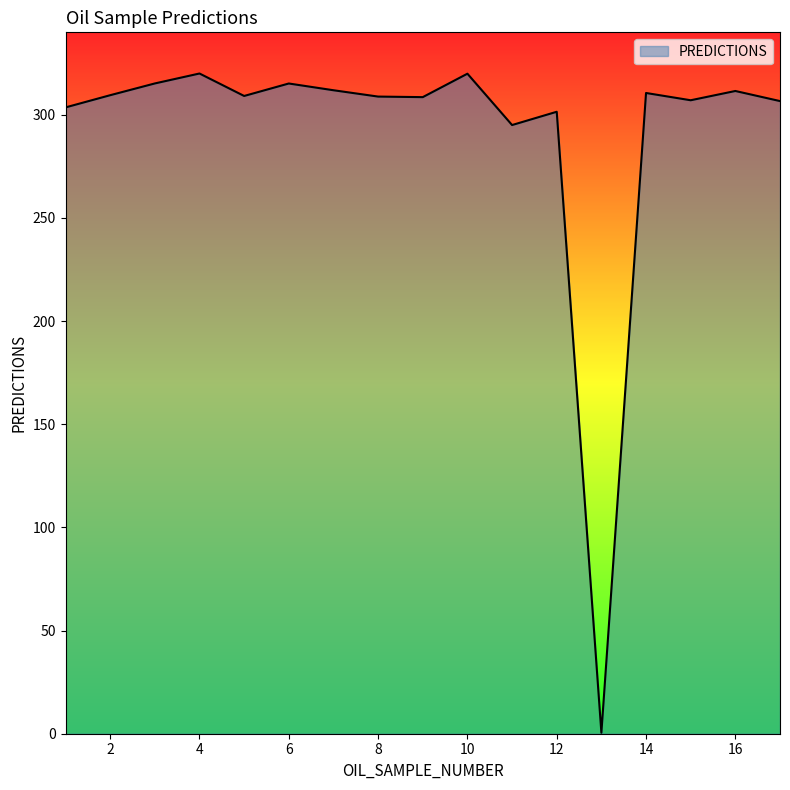

What is the maximum value shown in the chart?

320.0